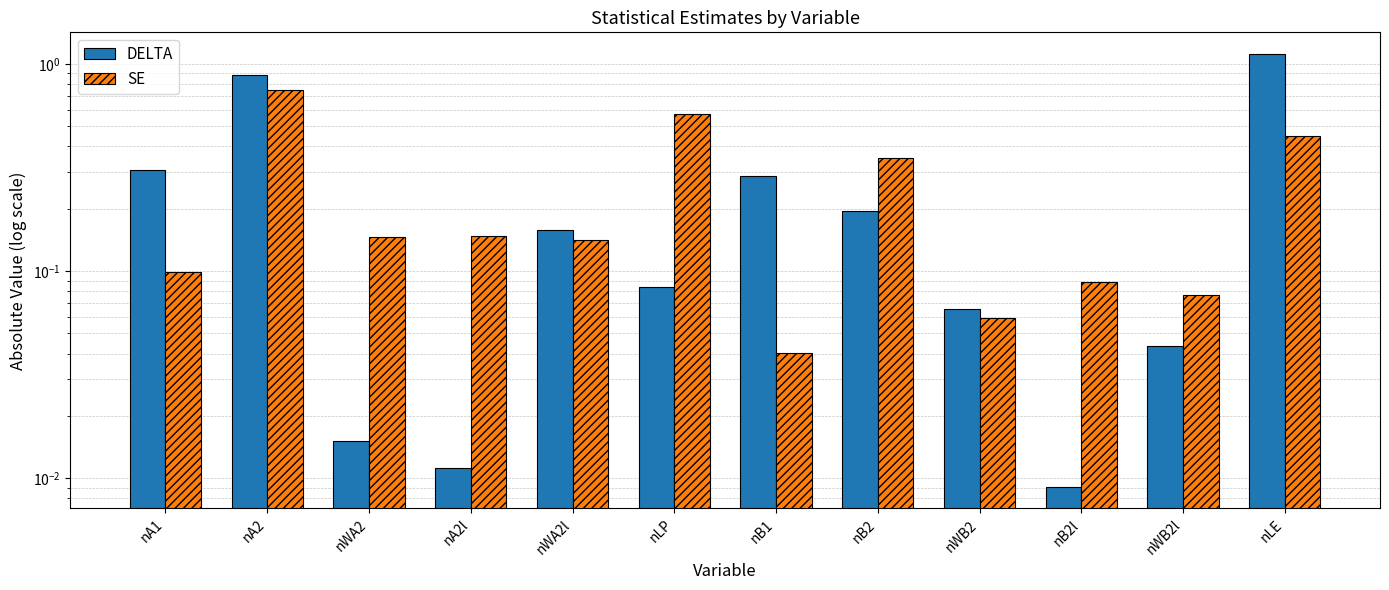

Reading right to left, extract all data points from this chart.

DELTA: 1.1	0.0	0.0	0.1	0.2	0.3	0.1	0.2	0.0	0.0	0.9	0.3
SE: 0.4	0.1	0.1	0.1	0.4	0.0	0.6	0.1	0.1	0.1	0.8	0.1